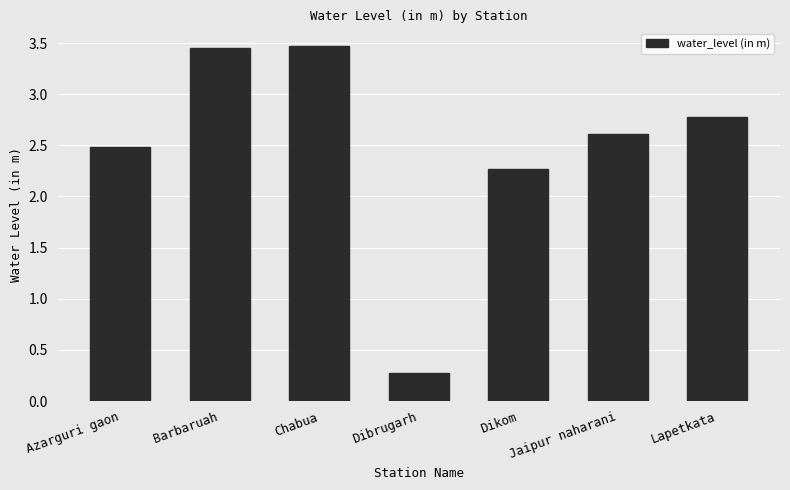

What is the change in value from Barbaruah to Jaipur naharani?

-0.8